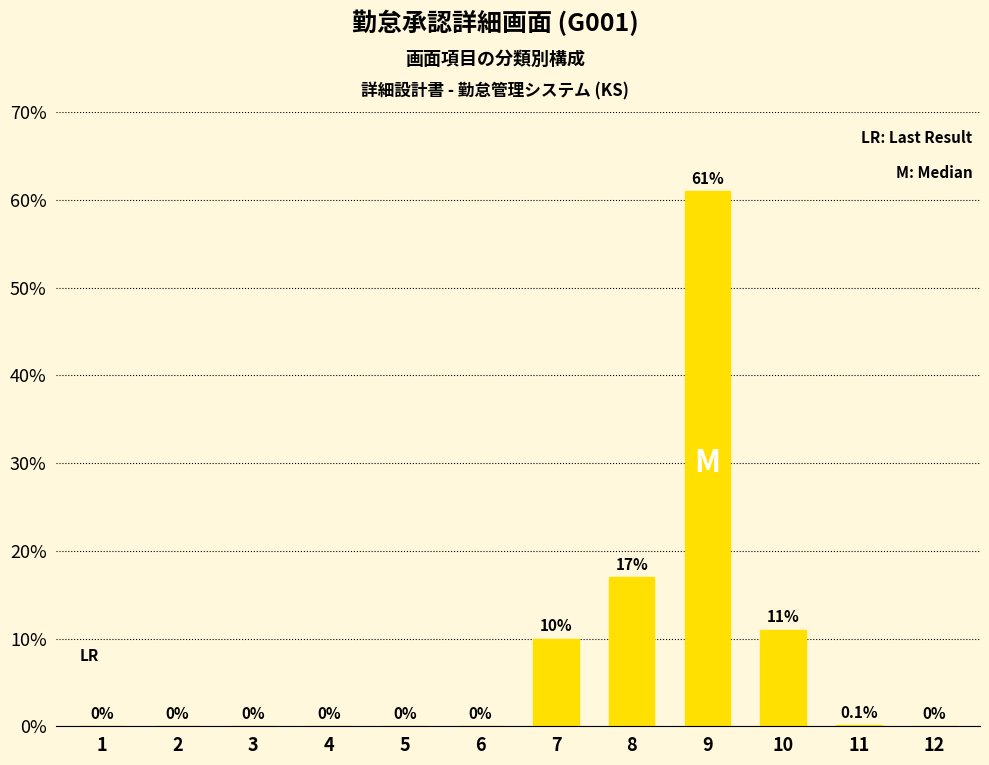

Reading left to right, extract all data points from this chart.

1=0.0	2=0.0	3=0.0	4=0.0	5=0.0	6=0.0	7=10.0	8=17.0	9=61.0	10=11.0	11=0.1	12=0.0